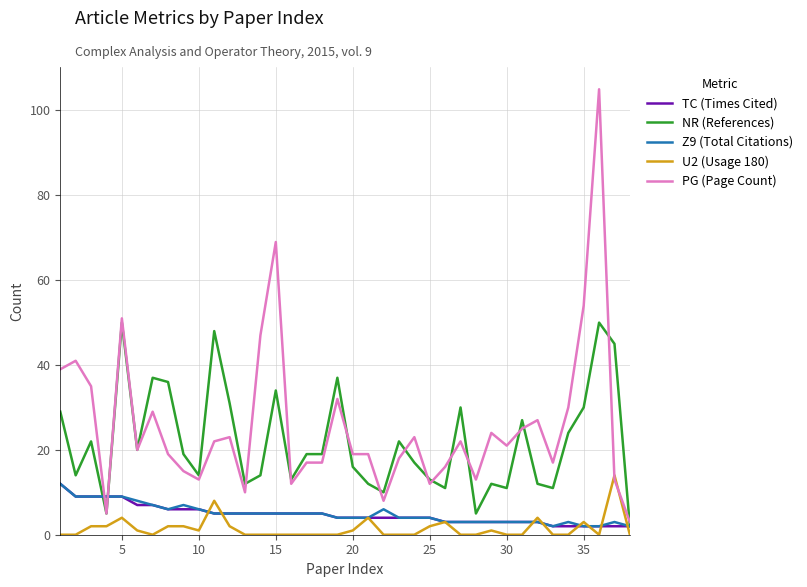

True or false: U2 (Usage 180) and NR (References) cross at least once.

False